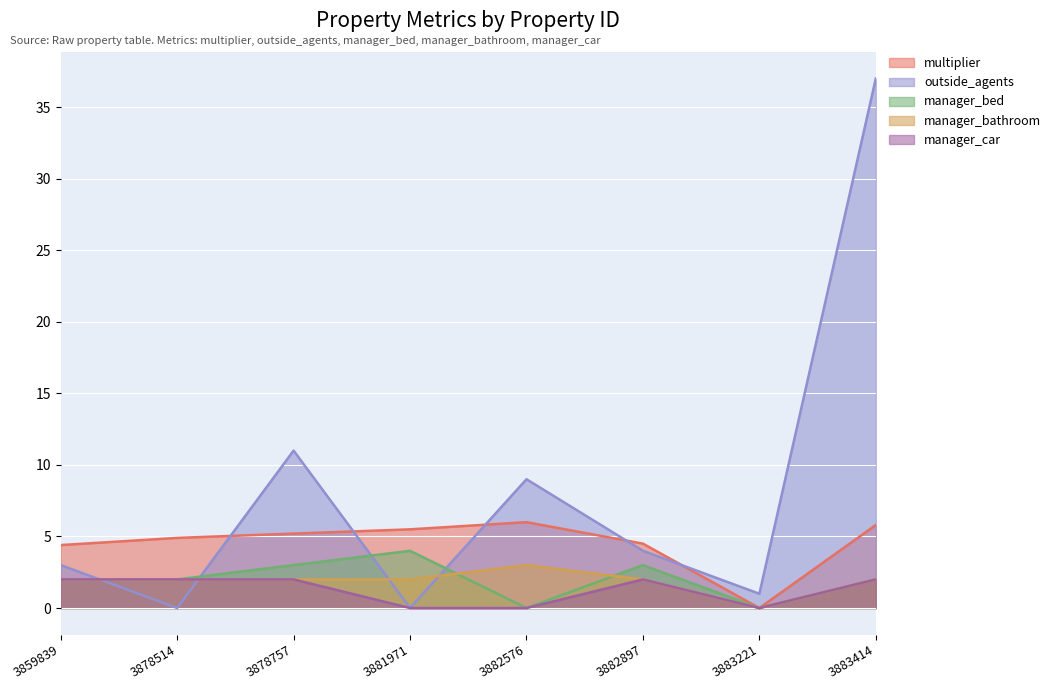

What are all the series names shown in the legend?

multiplier, outside_agents, manager_bed, manager_bathroom, manager_car